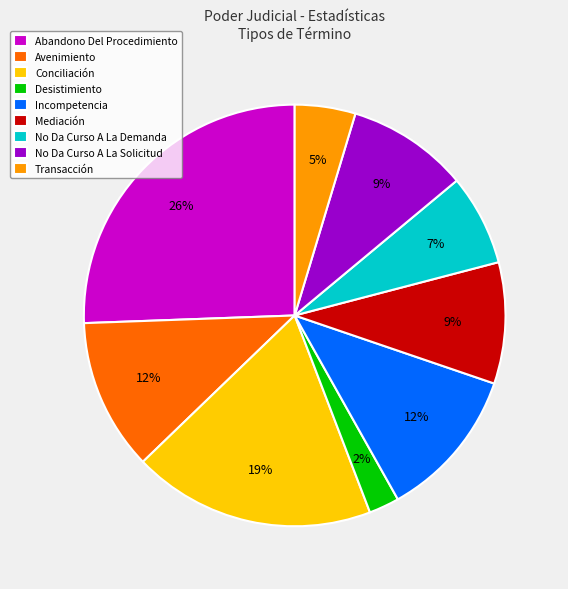

Which has a higher value, No Da Curso A La Demanda or Incompetencia?

Incompetencia